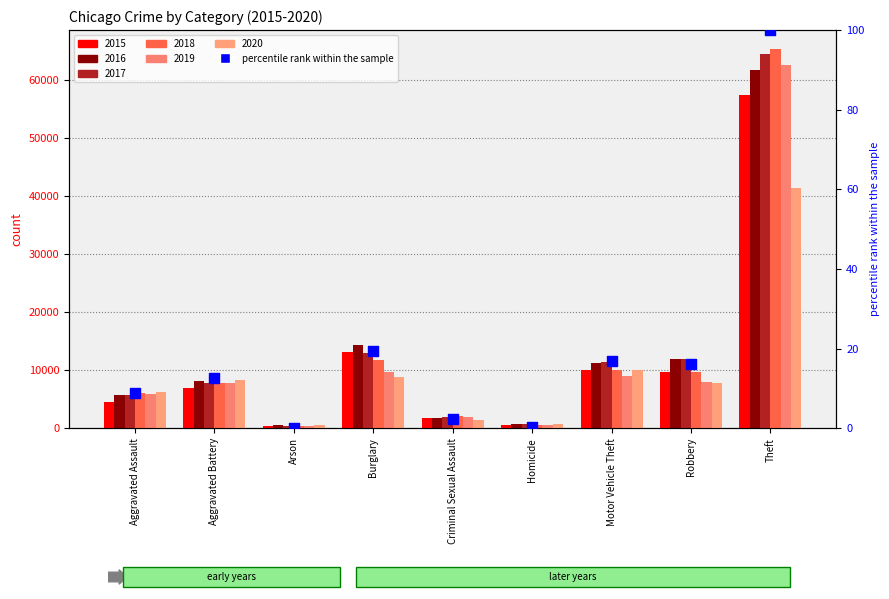

Between Theft and Aggravated Battery, which is larger?

Theft